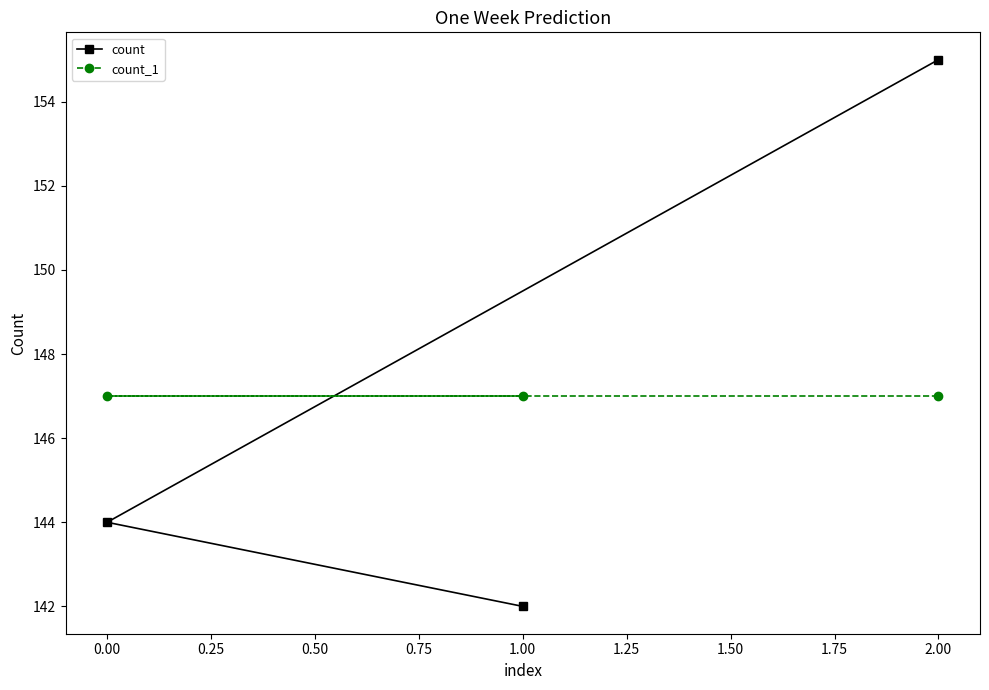

The value of count_1 at 0.00 is 147. True or false?

True